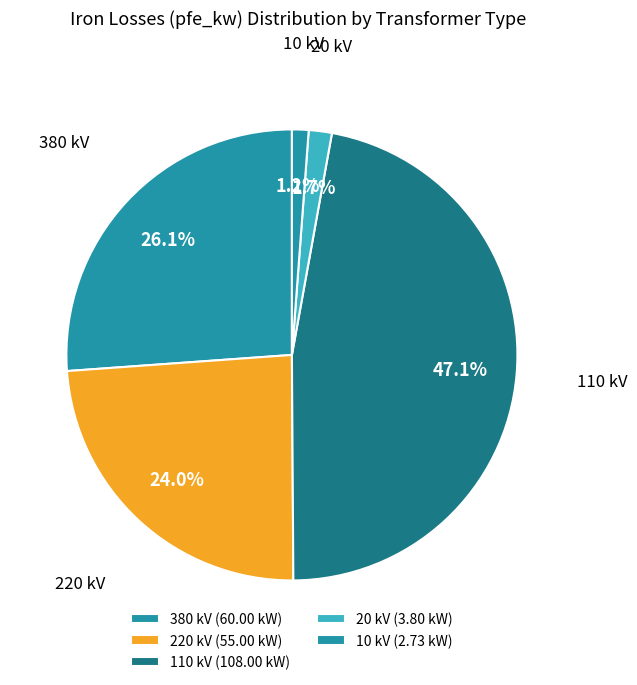

Which has a higher value, 20 kV or 380 kV?

380 kV